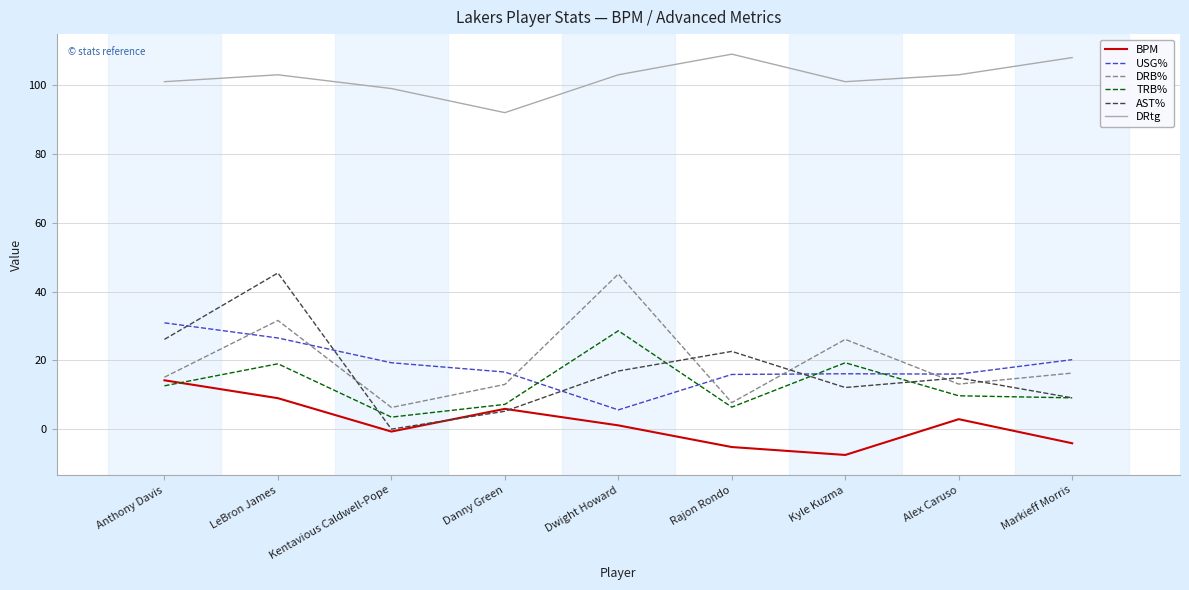

Is this an area chart (filled region under the line)?

No